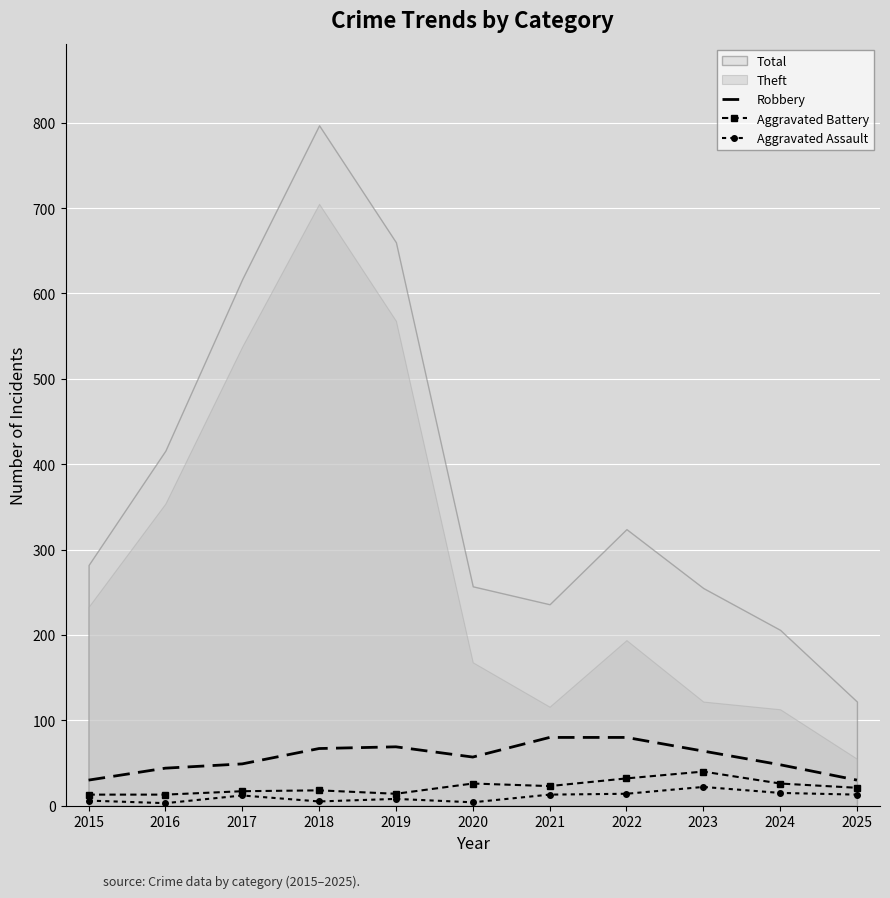

True or false: Aggravated Battery and Aggravated Assault intersect in this chart.

False